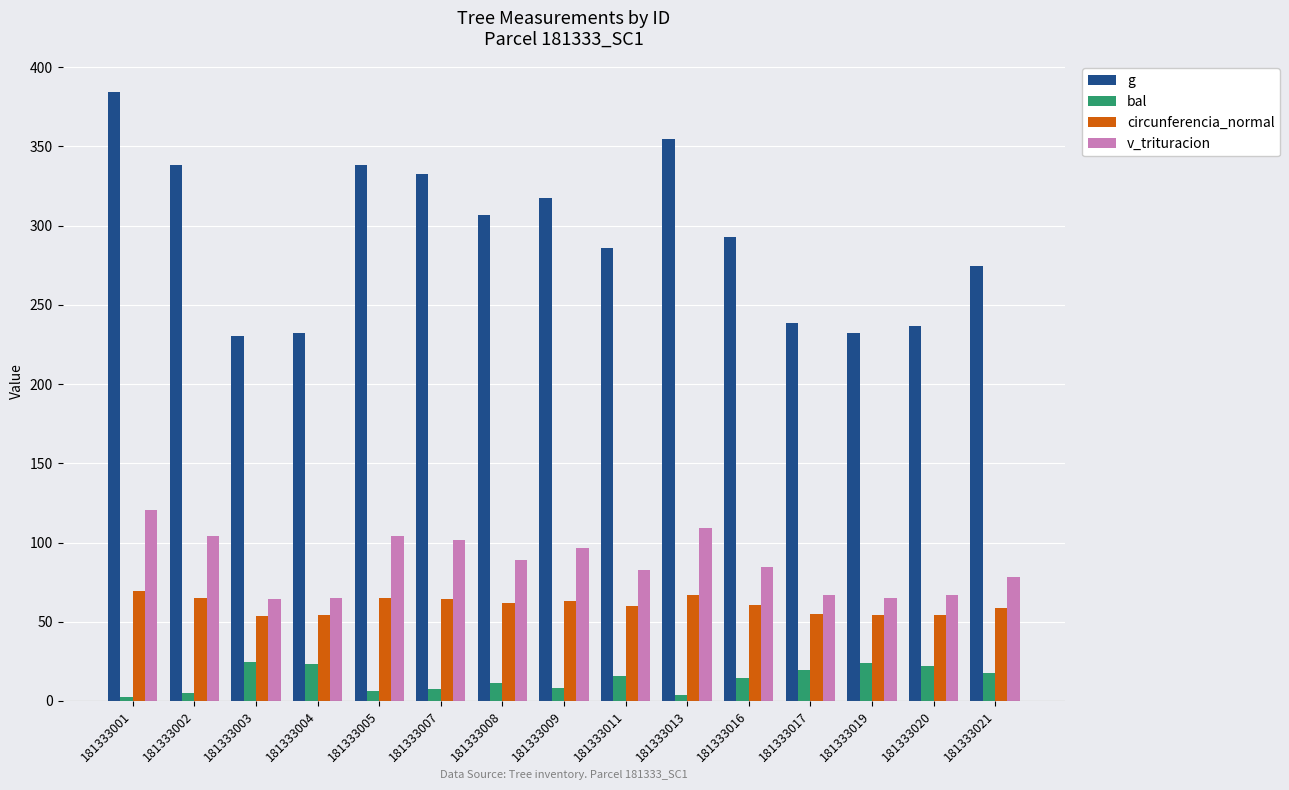

Does the chart contain stacked bars?

No